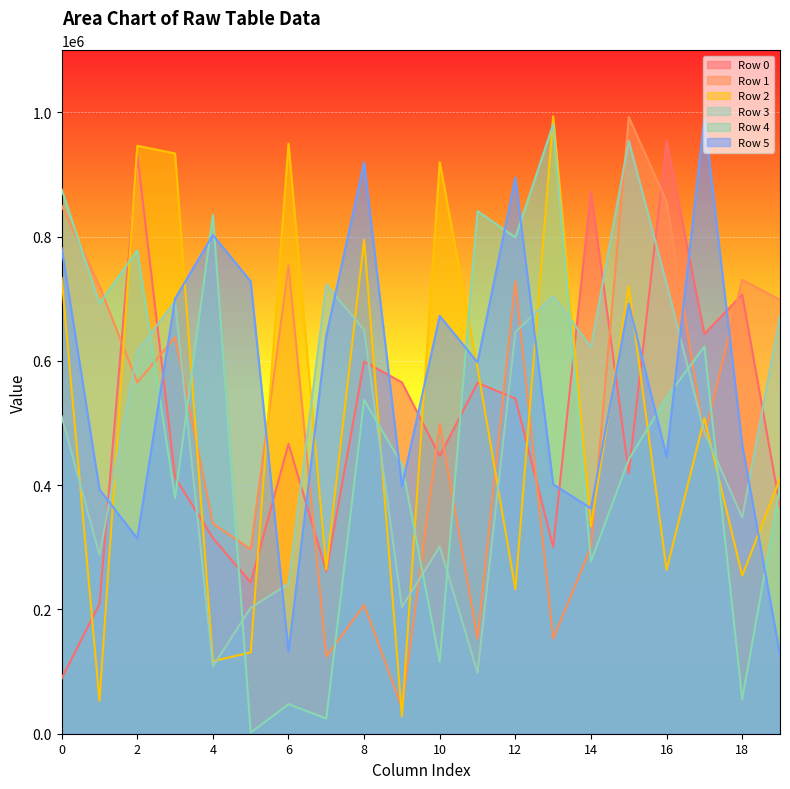

How many data points in Row 3 are less than 615712?

10